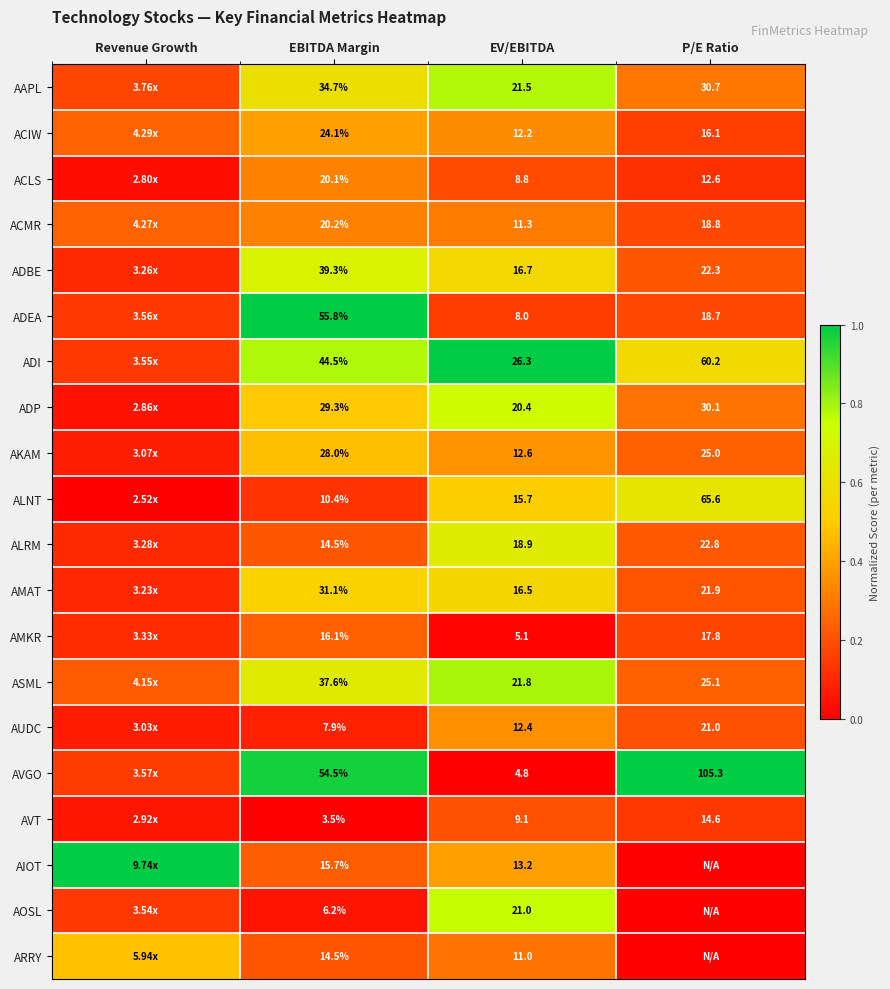

Is the value of AAPL at P/E Ratio greater than the value of ALRM at P/E Ratio?

Yes